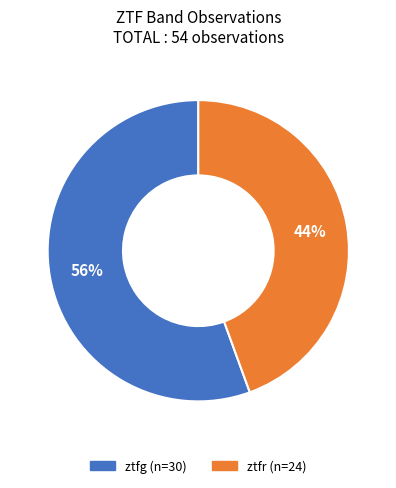

Approximately how many times larger is the value at ztfr compared to ztfg?

0.8